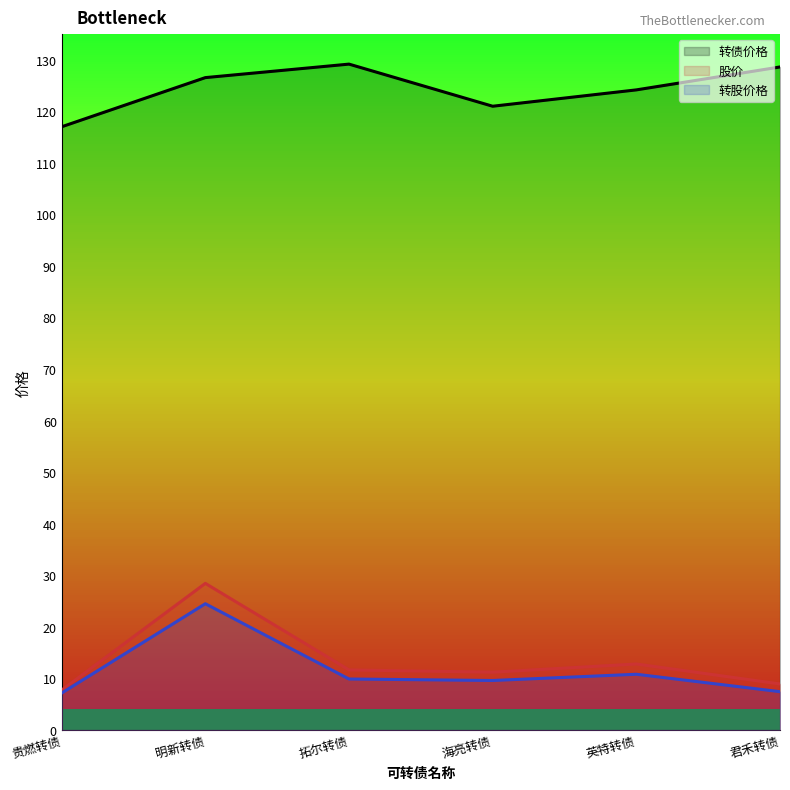

Where is the first local minimum for 股价?

海亮转债